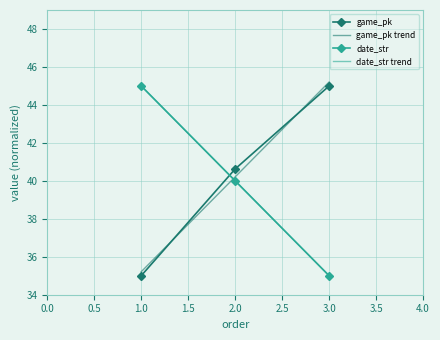

The date_str series shows 58.7 at 2.0. True or false?

False